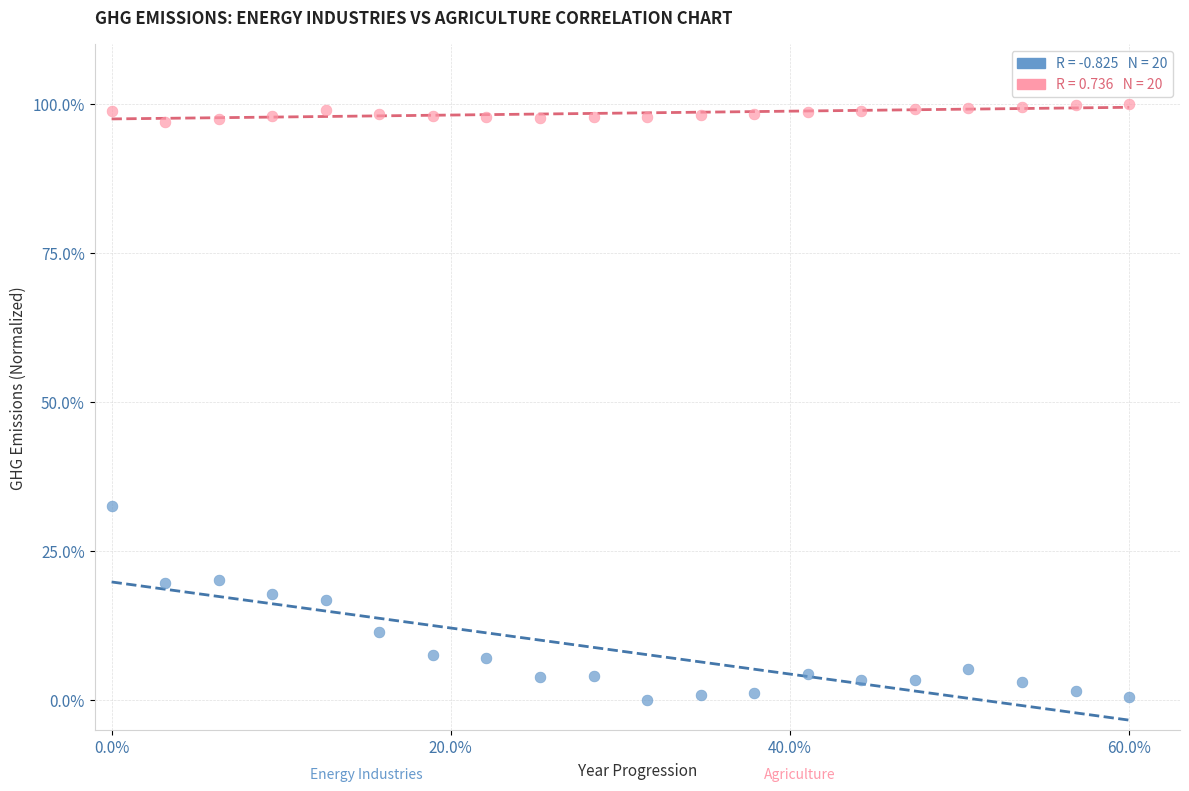

Across all data points, what is the range of Y values (max minus min)?

100.0